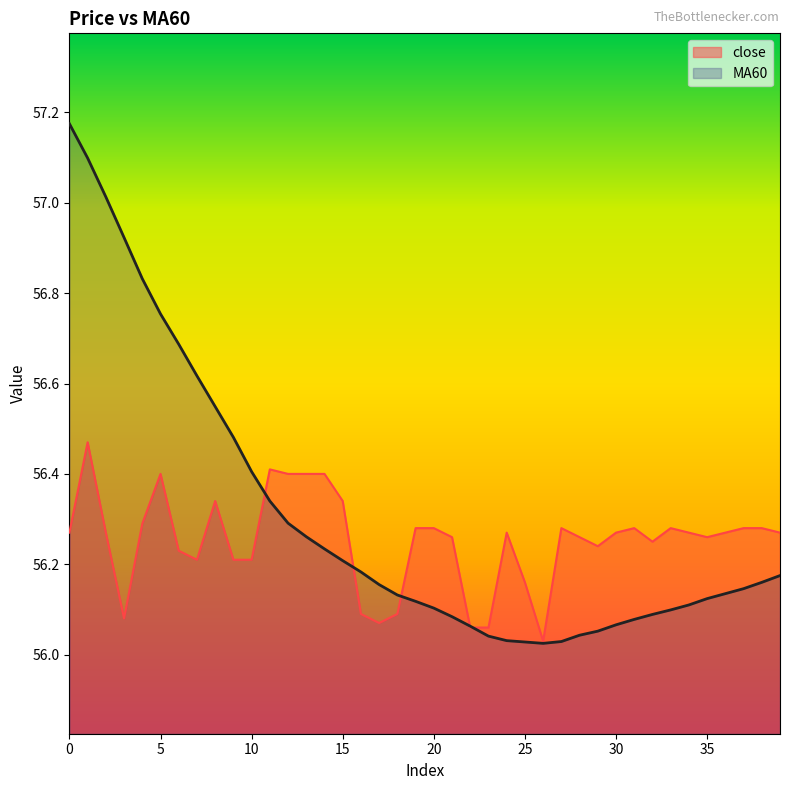

List the series in order of their peak value, lowest first.

close, MA60